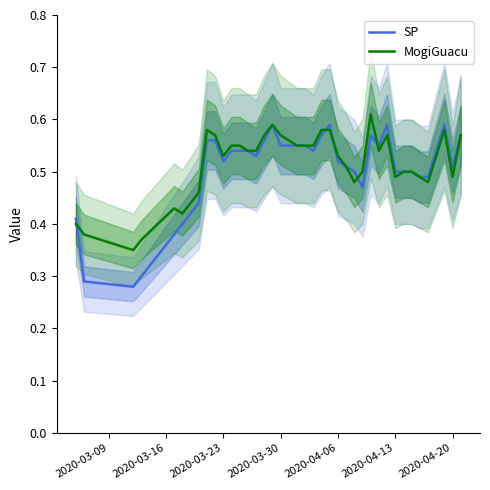

Which series has the largest range (max minus min)?

SP